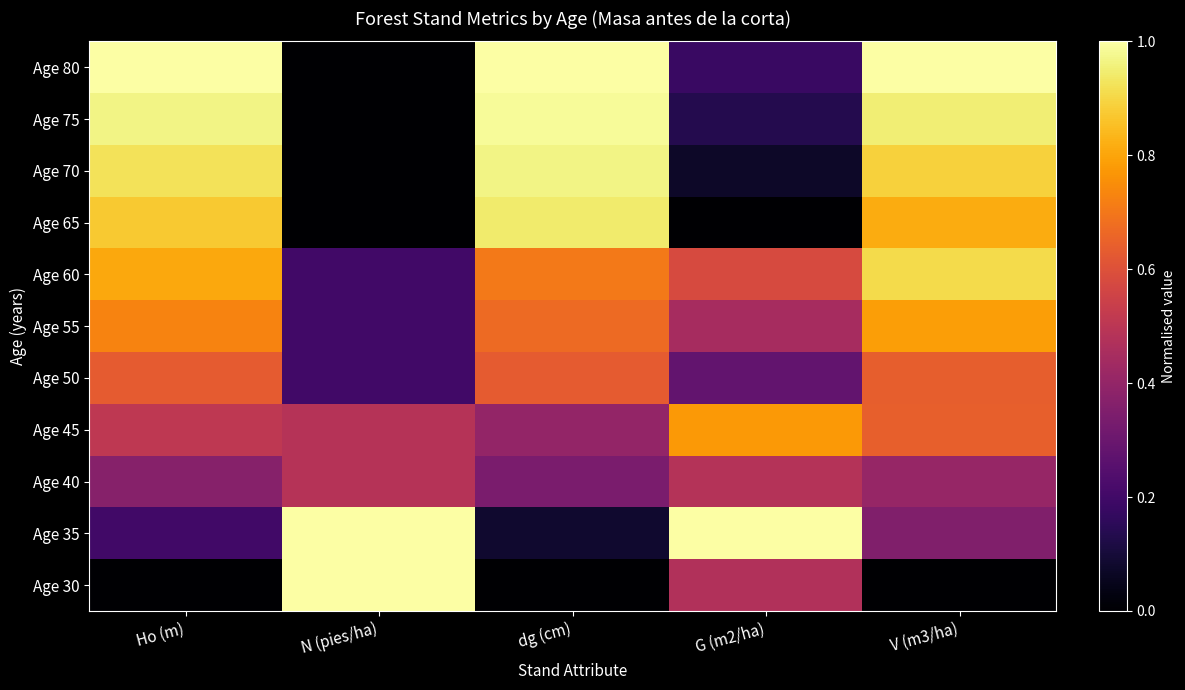

Which series has the widest spread of values?

Age 30